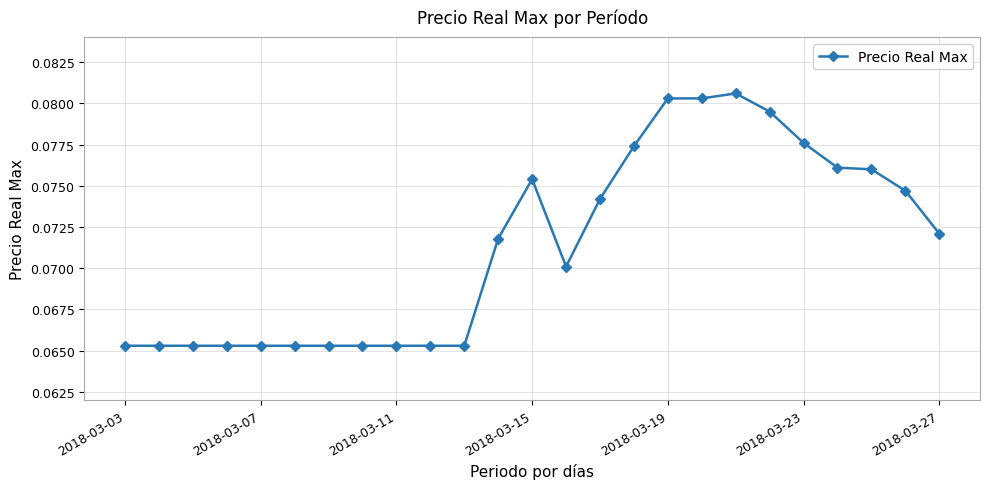

What is the sum of all values?

1.8